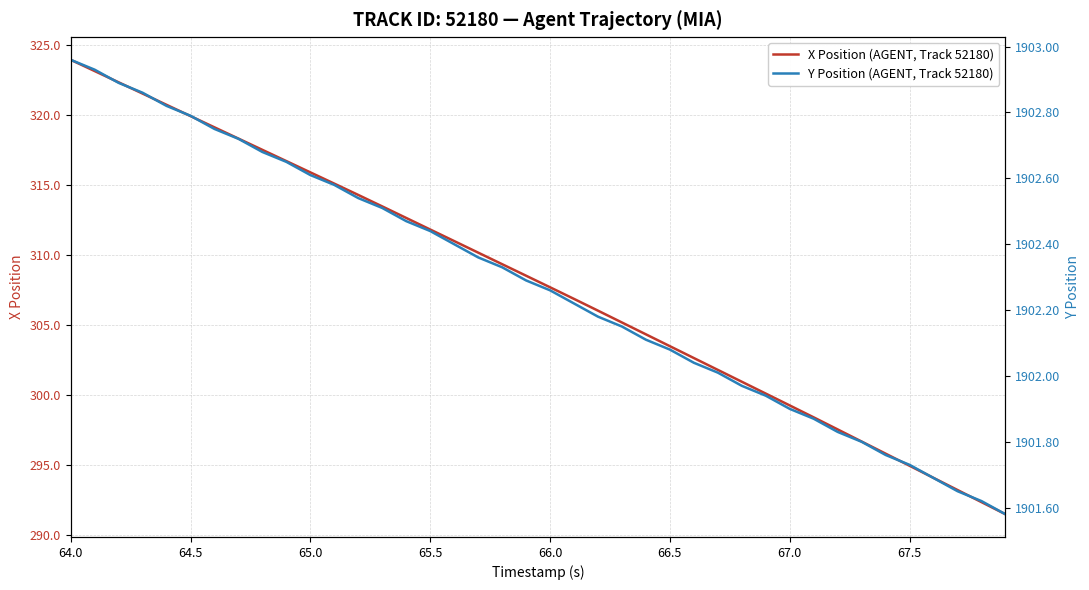

How many lines are shown in the chart?

2